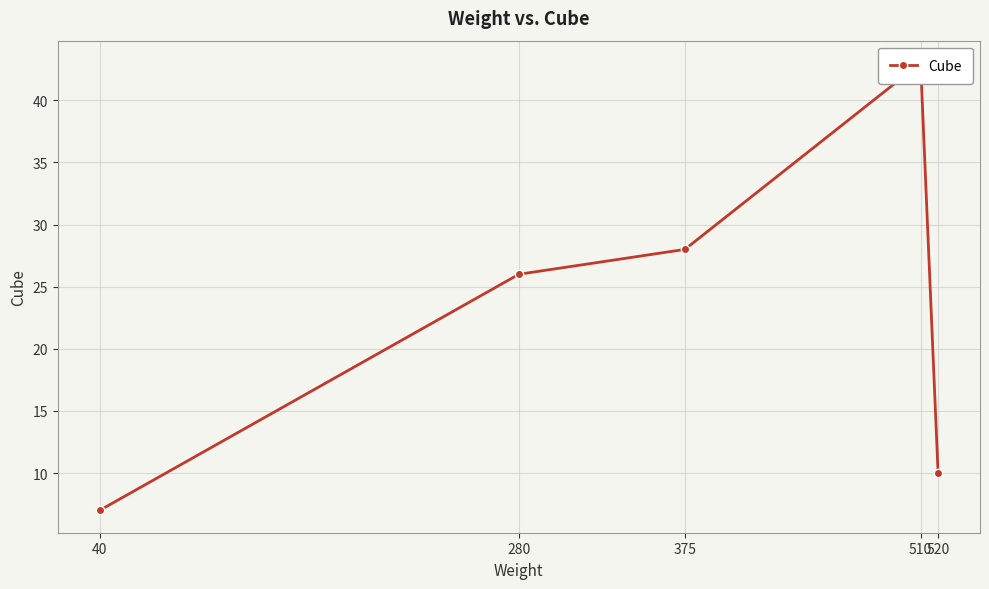

What is the change in value from 375 to 510?

+15